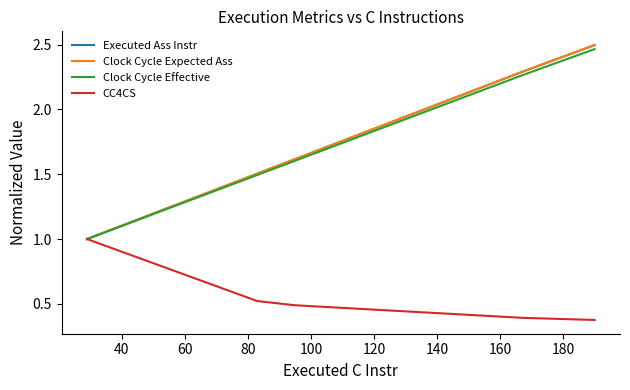

Does the chart have visible grid lines?

No